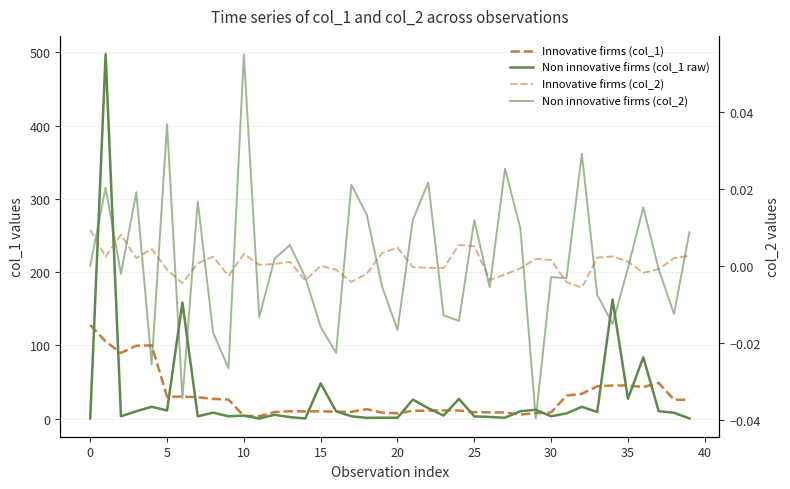

Reading right to left, transcribe all the data shown in this chart.

Innovative firms (col_1): 25.4	25.7	48.5	42.9	45.1	45.0	44.0	33.8	31.3	8.3	7.3	5.4	8.3	8.4	8.7	11.0	11.0	10.8	10.5	7.1	8.0	12.8	9.1	9.3	9.8	9.7	9.9	8.9	3.1	3.6	25.9	26.8	29.0	29.9	29.9	99.9	99.4	89.6	105.3	127.7
Non innovative firms (col_1 raw): 0.1	7.8	10.1	83.7	27.0	162.4	9.0	16.0	7.0	3.0	11.9	9.9	1.0	2.1	2.9	26.9	4.0	14.1	25.8	1.0	1.1	0.9	3.0	9.9	48.0	0.0	2.0	5.0	0.1	4.0	3.0	8.0	3.0	158.4	10.9	16.0	9.9	3.0	497.8	0.0
Innovative firms (col_2): 0.0	0.0	-0.0	-0.0	0.0	0.0	0.0	-0.0	-0.0	0.0	0.0	-0.0	-0.0	-0.0	0.0	0.0	-0.0	-0.0	-0.0	0.0	0.0	-0.0	-0.0	-0.0	0.0	-0.0	0.0	0.0	0.0	0.0	-0.0	0.0	0.0	-0.0	-0.0	0.0	0.0	0.0	0.0	0.0
Non innovative firms (col_2): 0.0	-0.0	-0.0	0.0	-0.0	-0.0	-0.0	0.0	-0.0	-0.0	-0.0	0.0	0.0	-0.0	0.0	-0.0	-0.0	0.0	0.0	-0.0	-0.0	0.0	0.0	-0.0	-0.0	-0.0	0.0	0.0	-0.0	0.1	-0.0	-0.0	0.0	-0.0	0.0	-0.0	0.0	-0.0	0.0	0.0